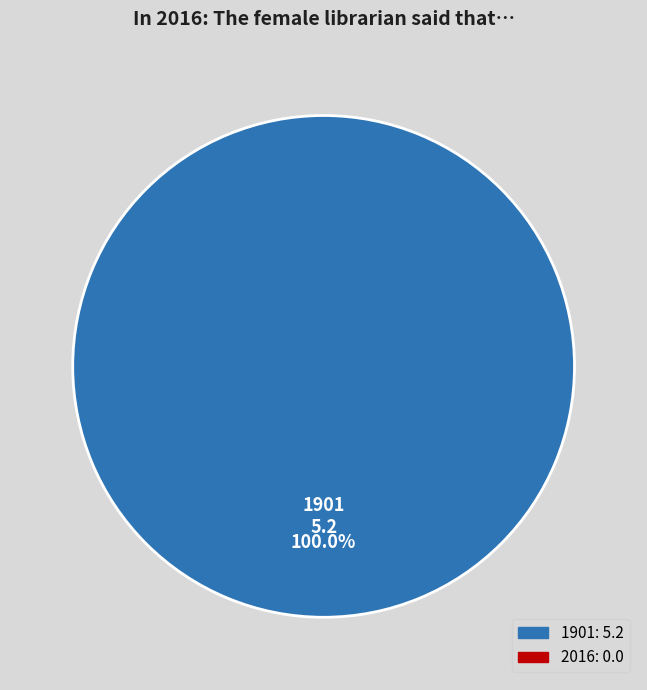

The 1901 slice represents 91% of the pie. True or false?

False